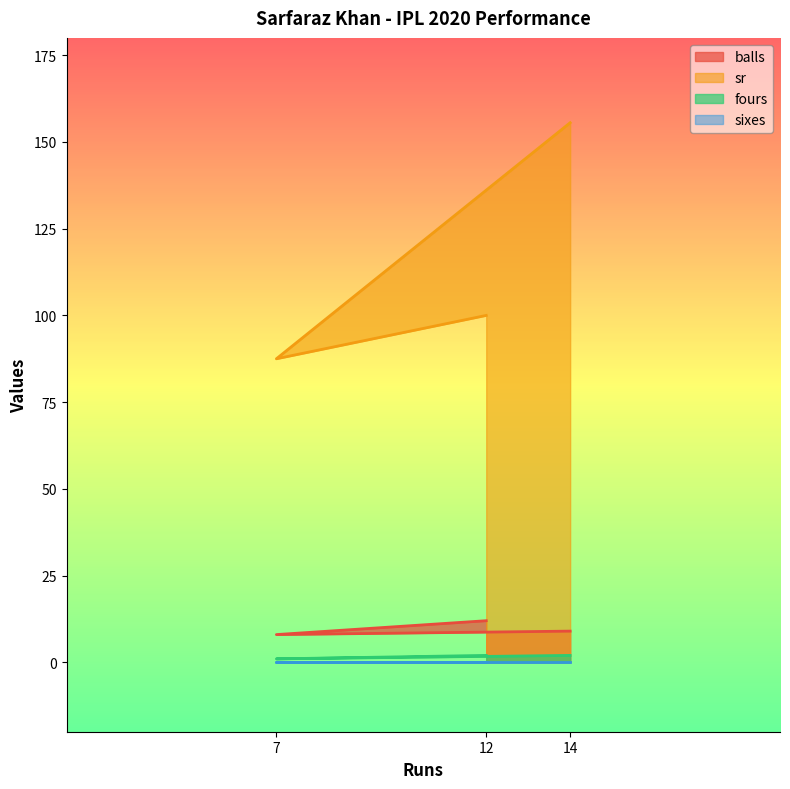

Between 14 and 7, which series saw the biggest shift?

sr